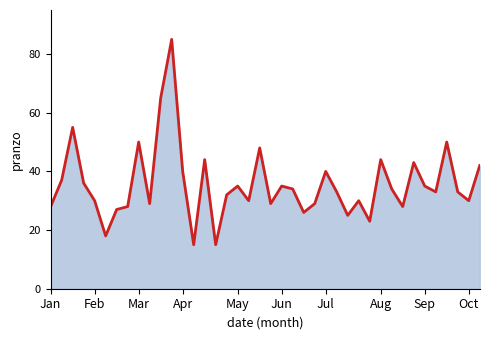

True or false: there are more than 2 points higher than both neighbors.

True